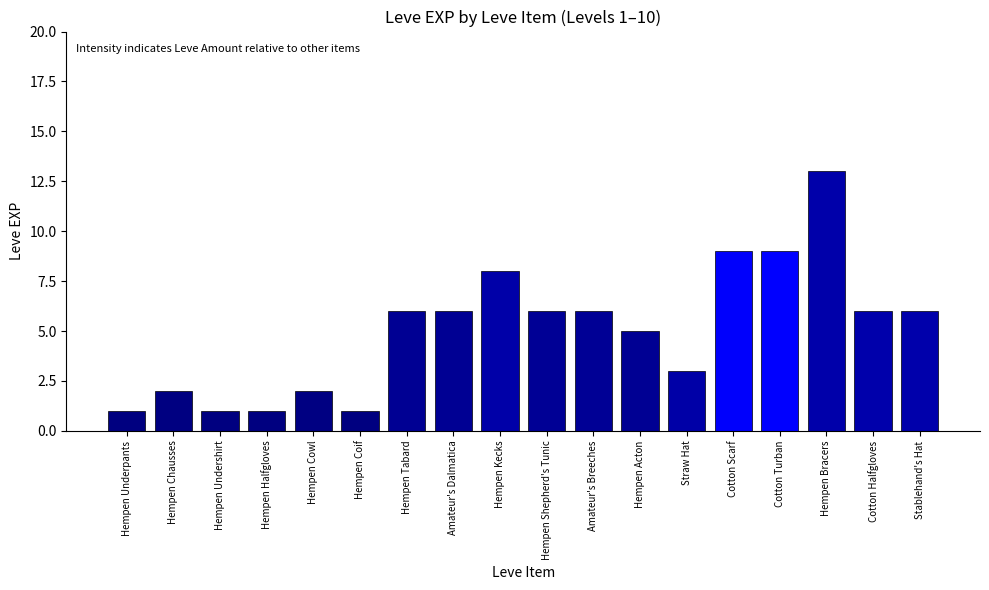

The value at Hempen Undershirt is 1. True or false?

True